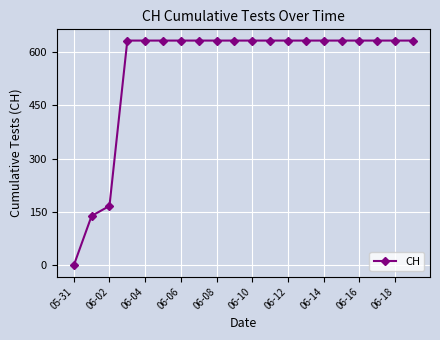

How many lines are shown in the chart?

1